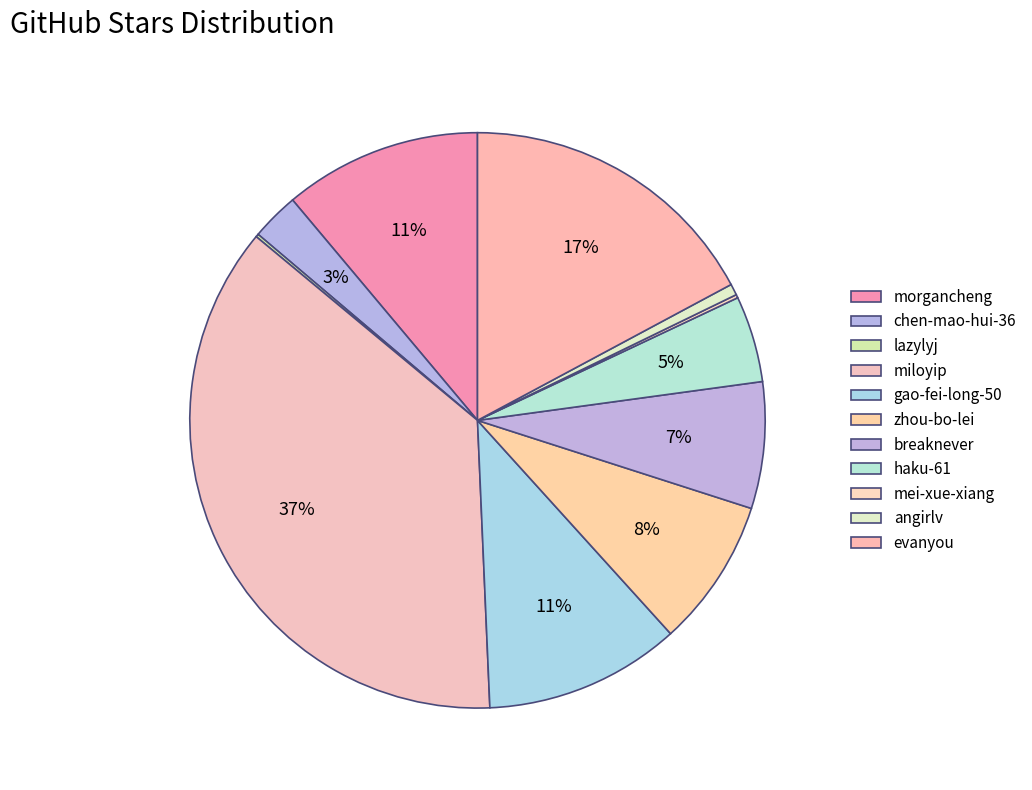

What portion of the pie excludes miloyip?

63.3%